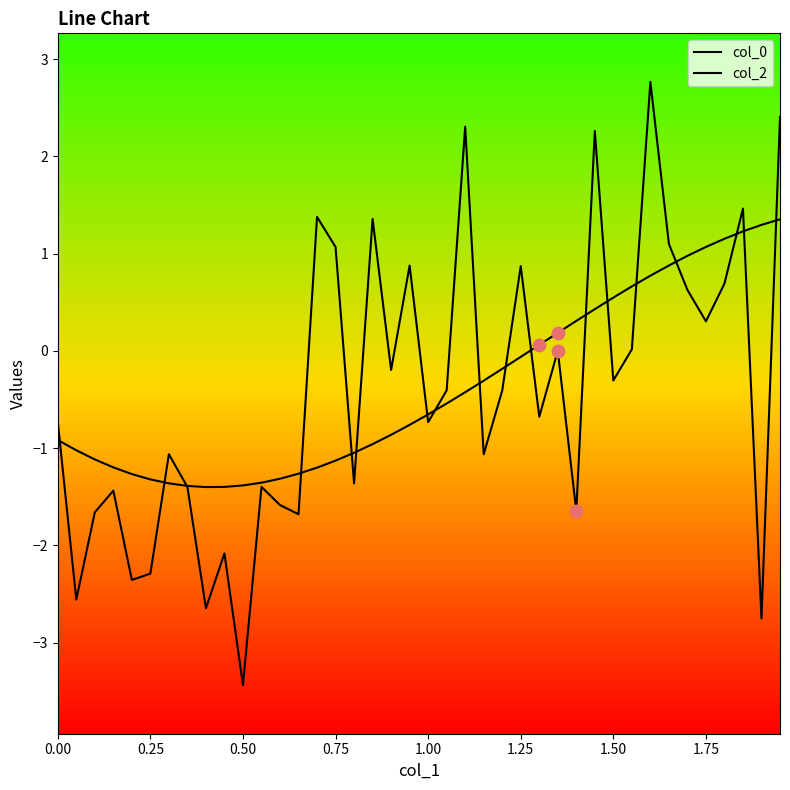

Does the chart have visible grid lines?

No